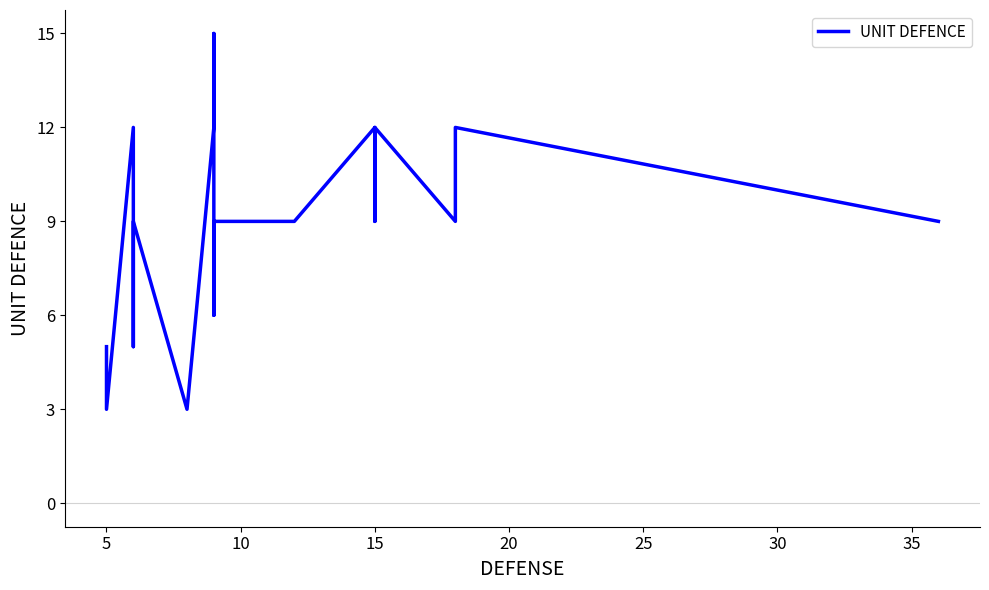

How many data points are less than 9?

6